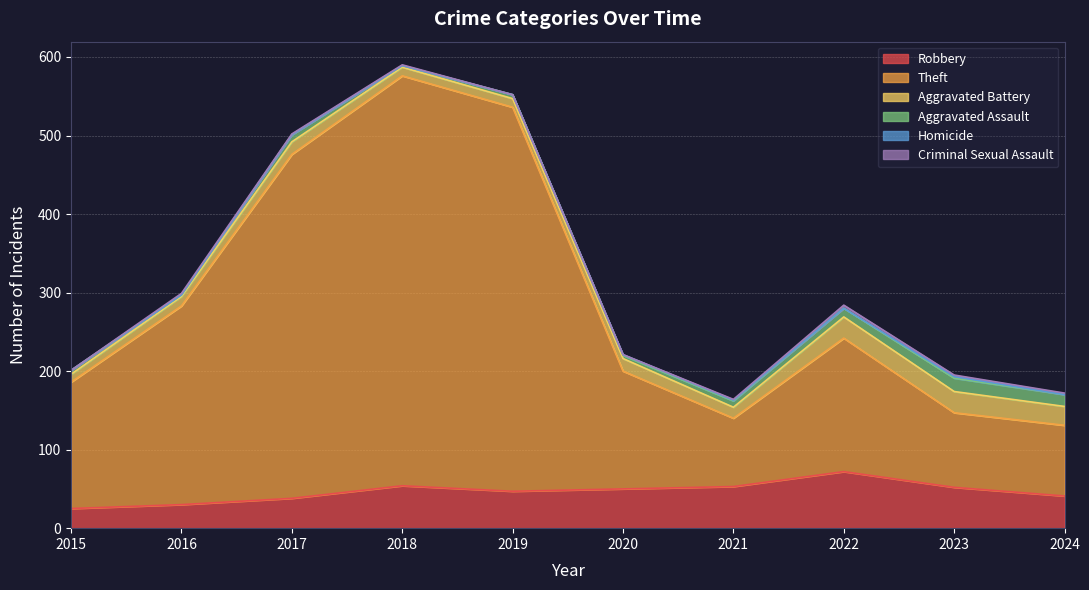

Which series has the largest range (max minus min)?

Theft